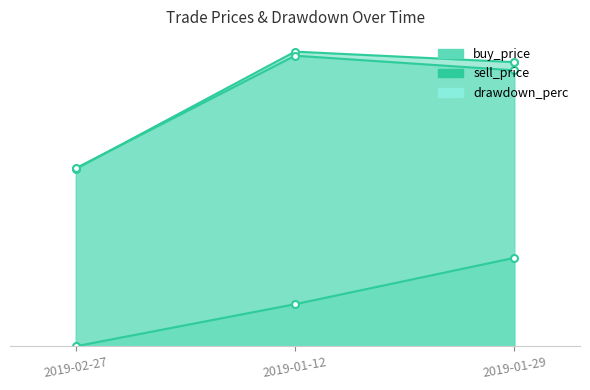

What is the sum of all drawdown_perc_line values?

0.1